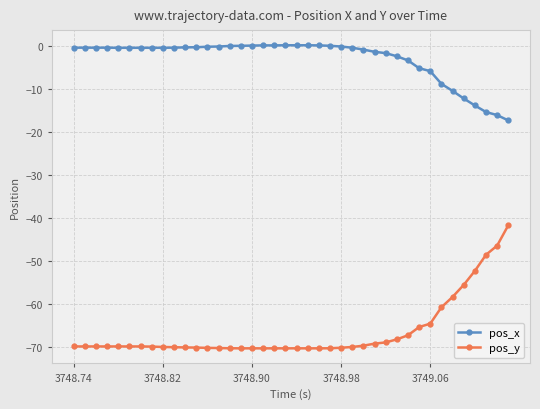

How many lines are shown in the chart?

2